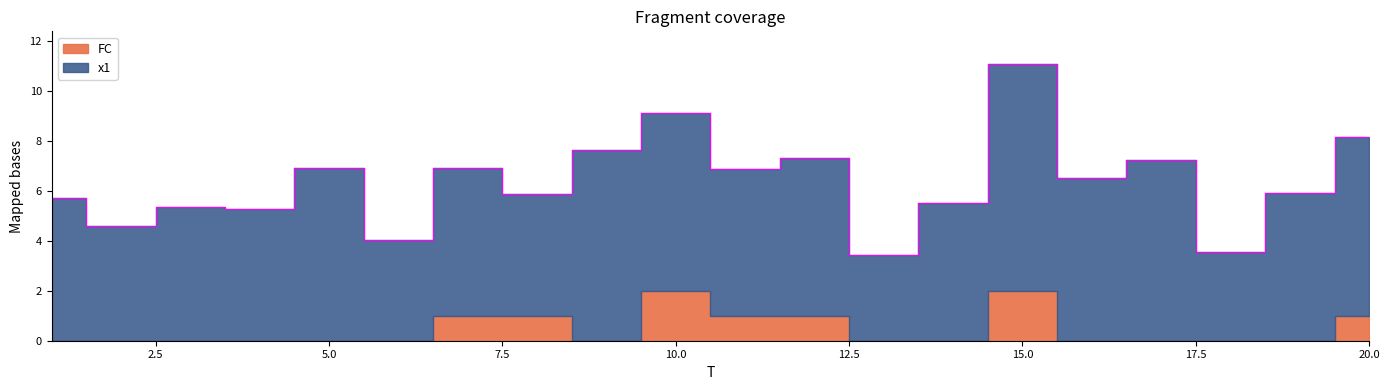

What is the total value across all series at 10?

9.1